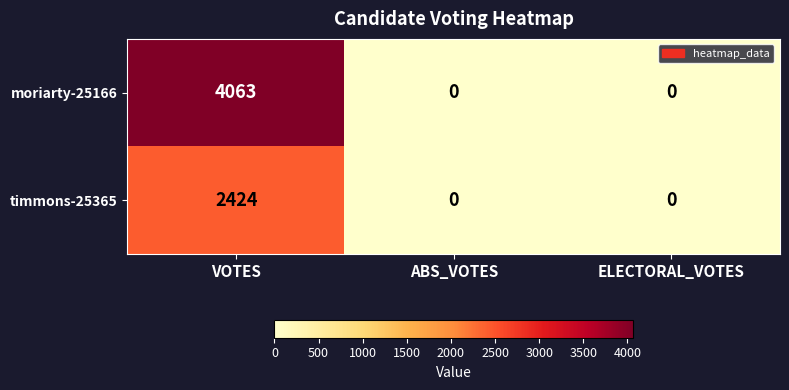

What is the maximum value shown in the chart?

4063